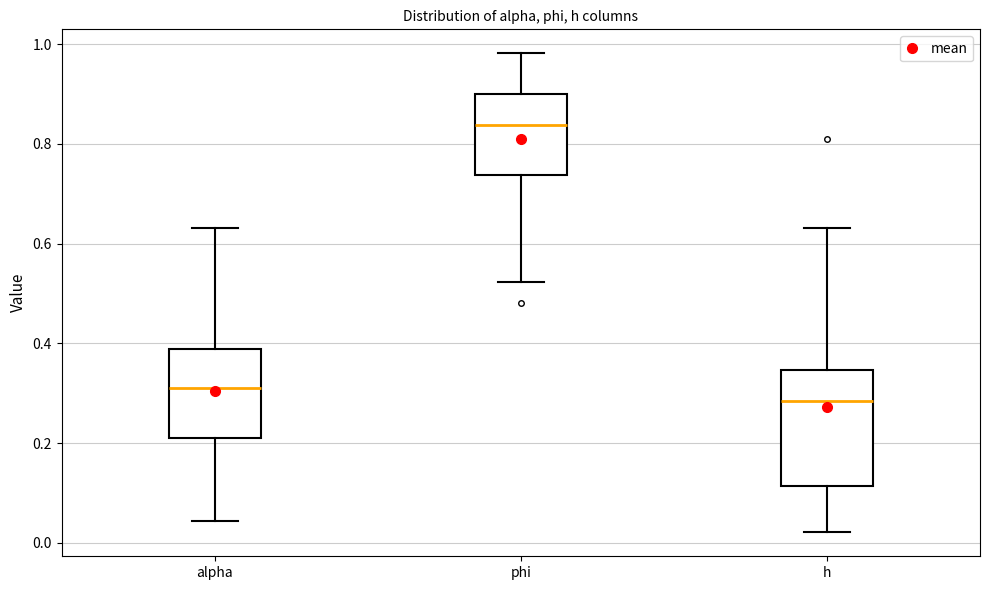

Where does the median line of the box for h sit on the y-axis? The values are not printed on the chart, so give them approximately, as read against the axis.

0.28